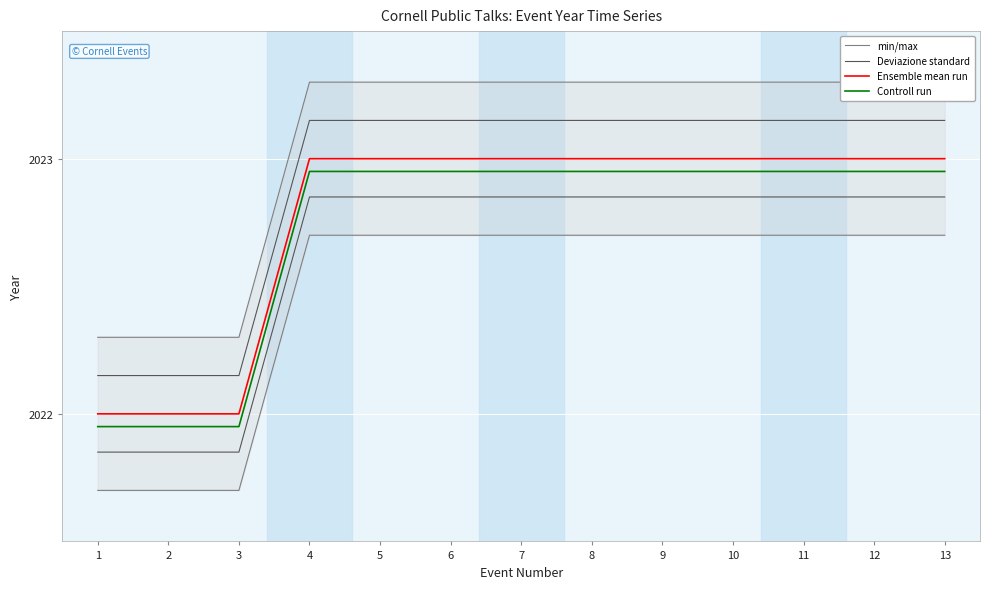

True or false: Controll run and Deviazione standard cross at least once.

False